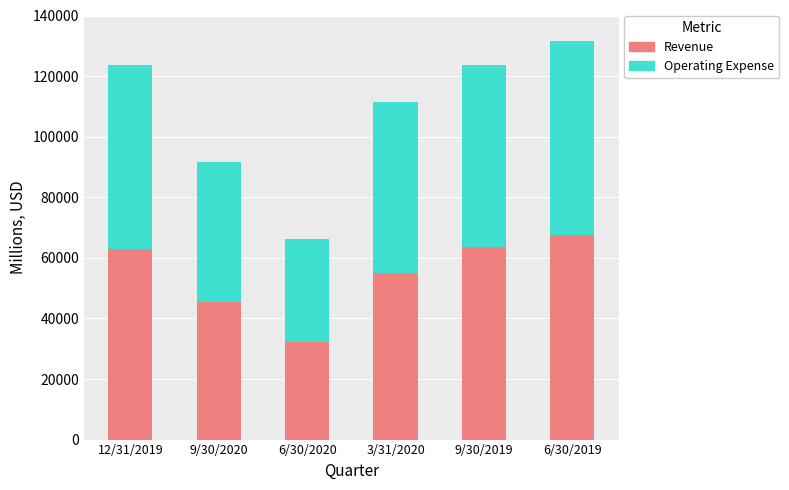

What is the difference between the second highest and second lowest values in the Revenue series?

17997